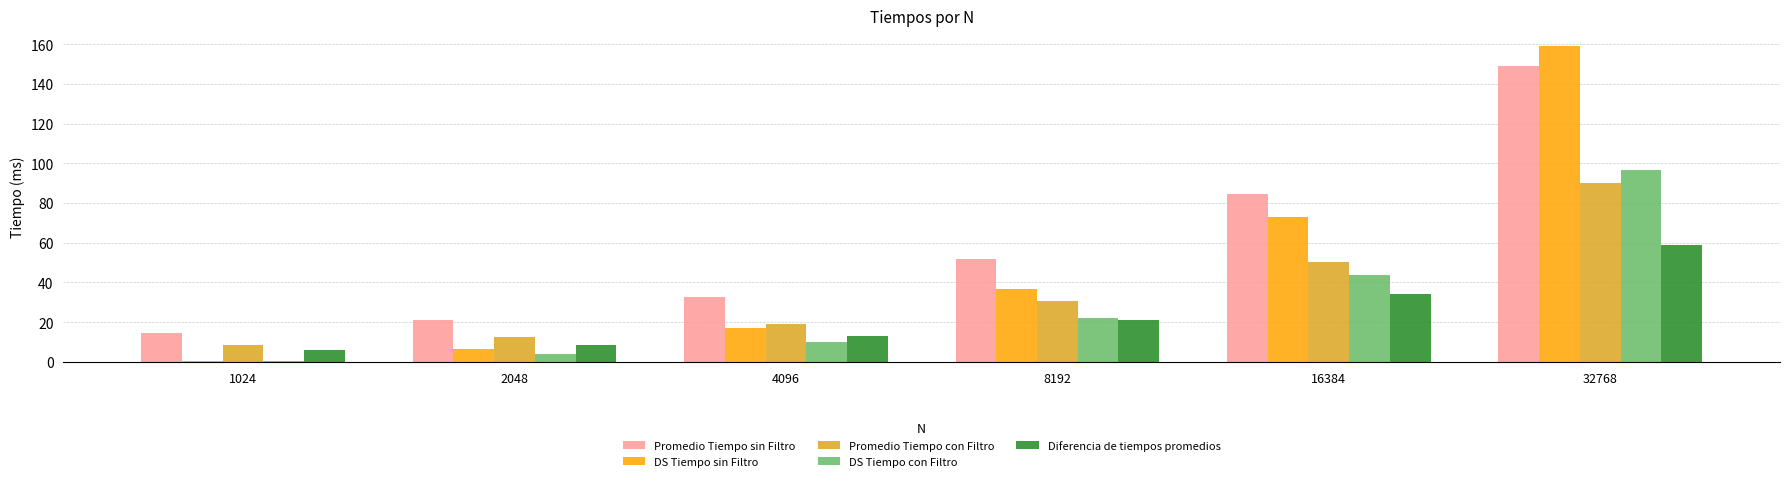

Reading left to right, what are all the values shown in this chart?

Promedio Tiempo sin Filtro: 14.5	21.1	32.5	51.8	84.5	149.0
DS Tiempo sin Filtro: 0.5	6.7	17.0	36.5	73.1	159.0
Promedio Tiempo con Filtro: 8.6	12.6	19.3	30.9	50.5	89.9
DS Tiempo con Filtro: 0.5	4.0	10.0	21.9	43.9	96.8
Diferencia de tiempos promedios: 5.8	8.6	13.2	20.9	33.9	59.1